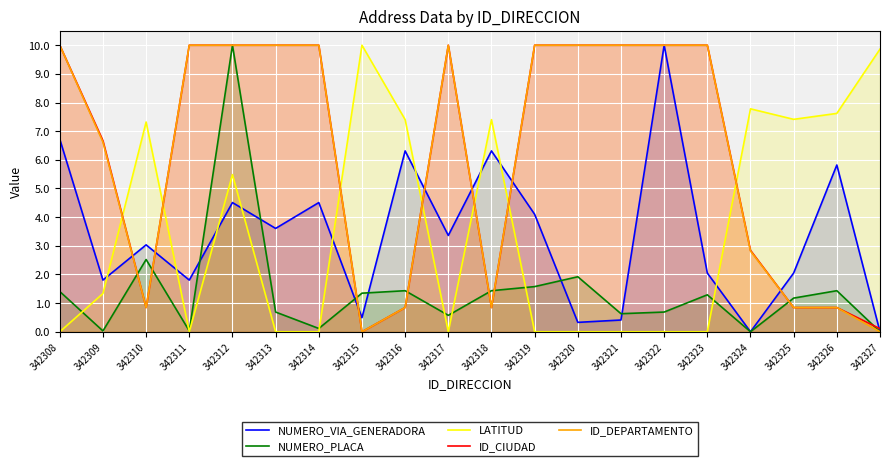

Rank the categories by NUMERO_VIA_GENERADORA value from lowest to highest.

342324, 342327, 342320, 342321, 342315, 342309, 342311, 342323, 342325, 342310, 342317, 342313, 342319, 342312, 342314, 342326, 342316, 342318, 342308, 342322